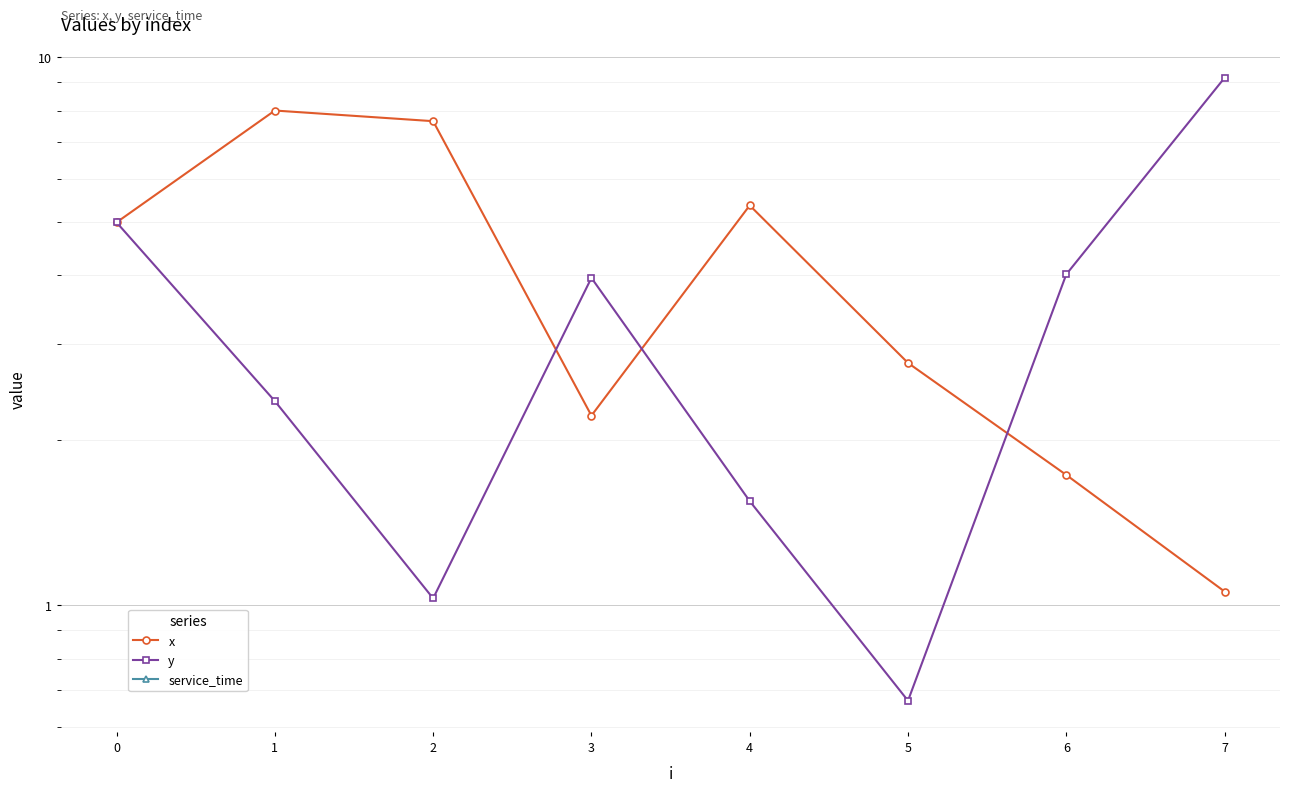

What is the total value across all series at 3?

6.2